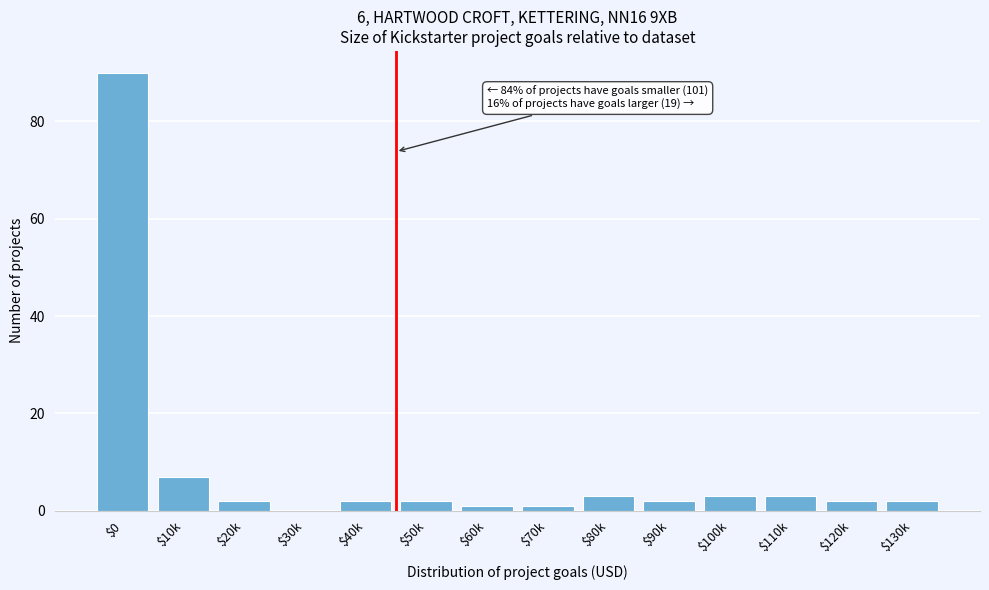

True or false: the data shows 3 at $110k.

True